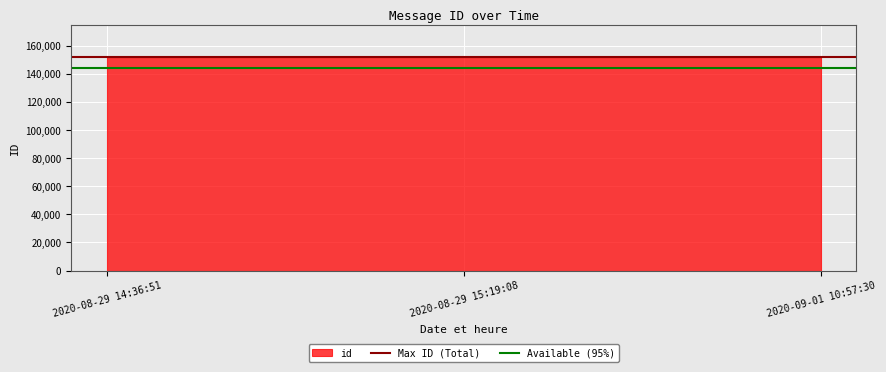

What is the spread (max minus min) of values at 2020-08-29 14:36:51?

7595.2